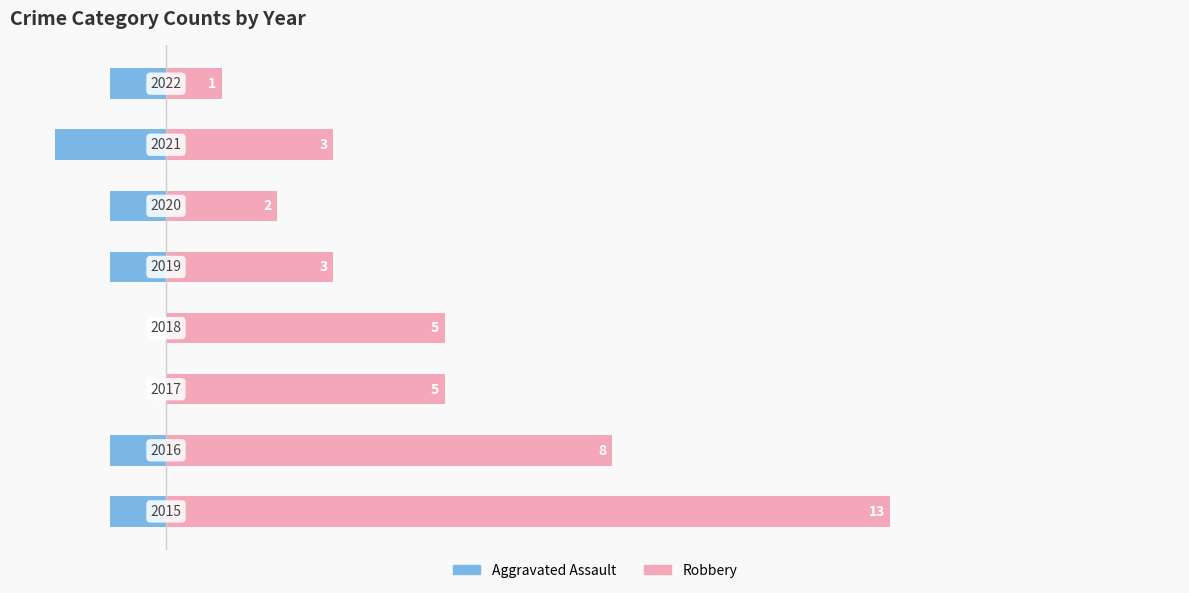

Which series has the largest total across all categories?

Robbery